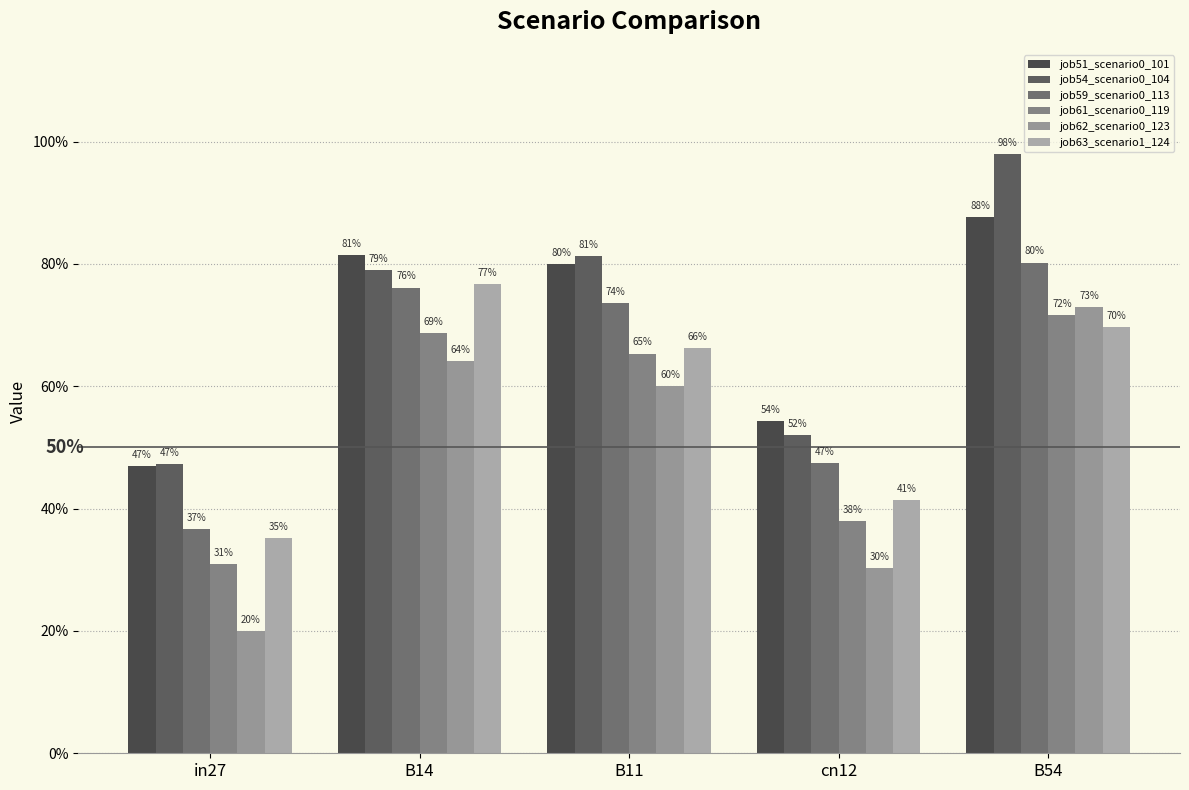

Does the chart contain stacked bars?

No